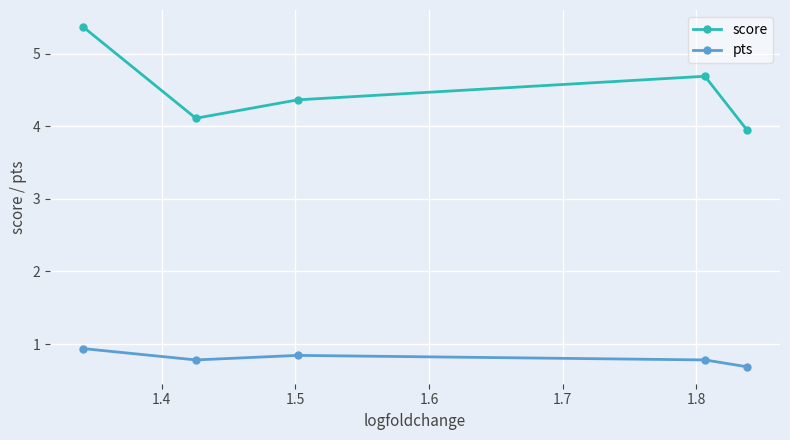

Rank the series by their maximum value, from highest to lowest.

score, pts